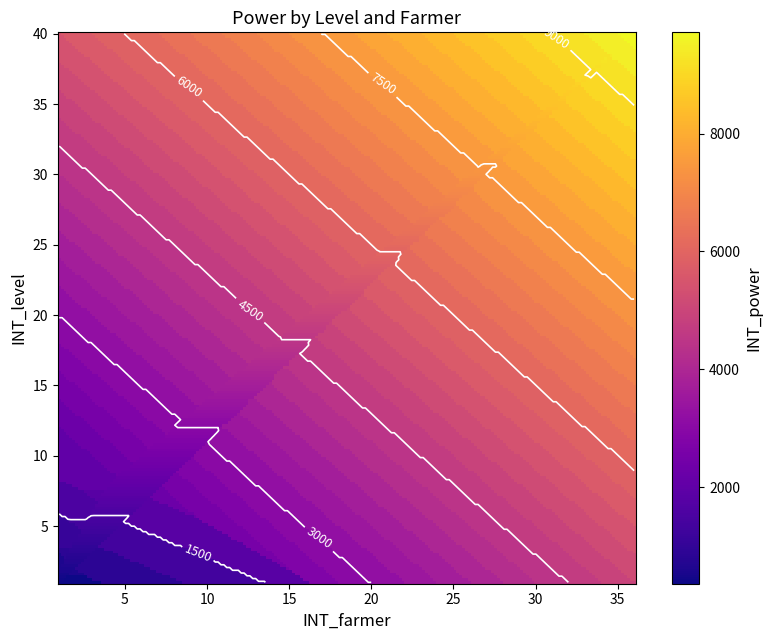

Is the value of 4 at 10 greater than the value of 3 at 3?

Yes